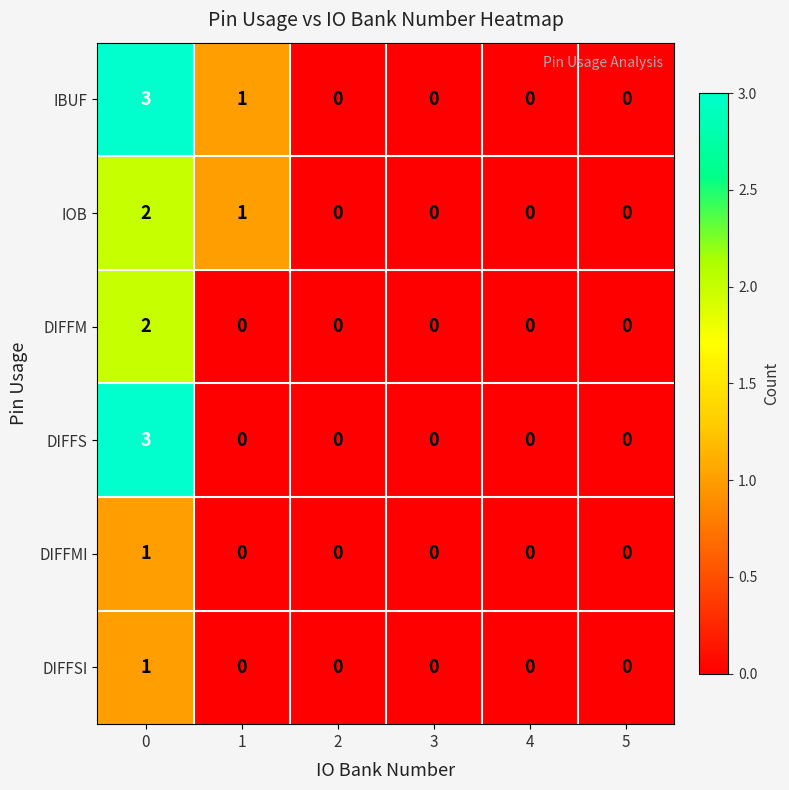

What is the greatest value displayed?

3